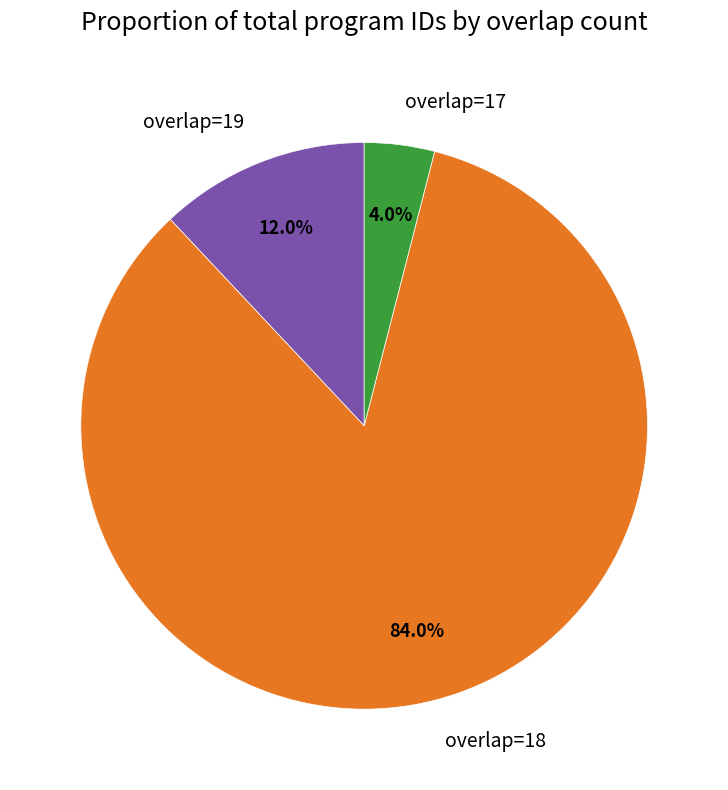

Rank the categories by value from highest to lowest.

overlap=18, overlap=19, overlap=17